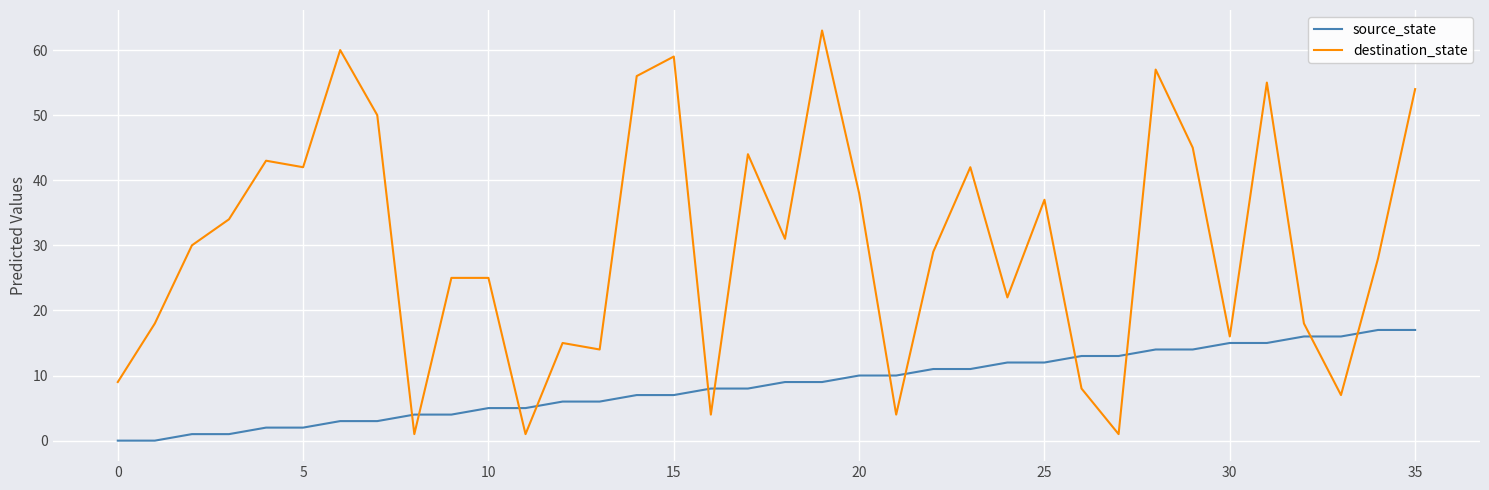

Which series has the largest total across all categories?

destination_state